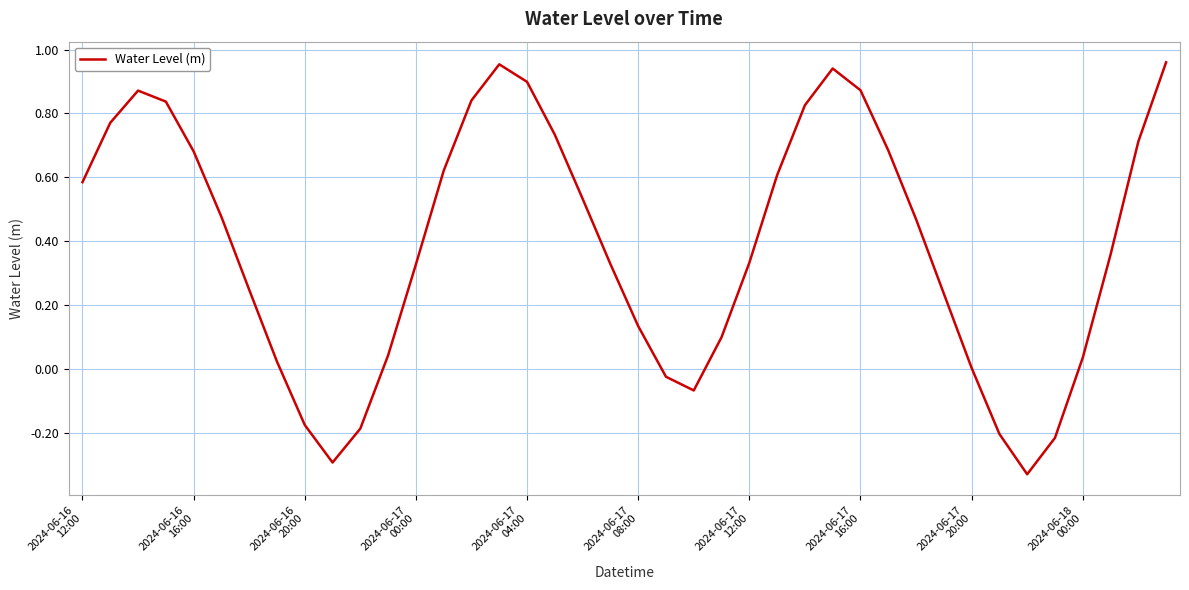

Does the chart have visible grid lines?

Yes